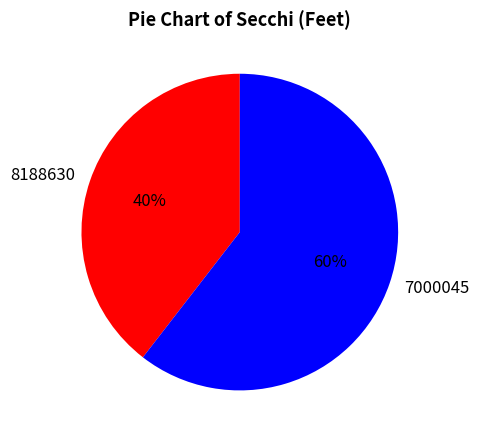

Which slice represents more than half of the pie?

7000045